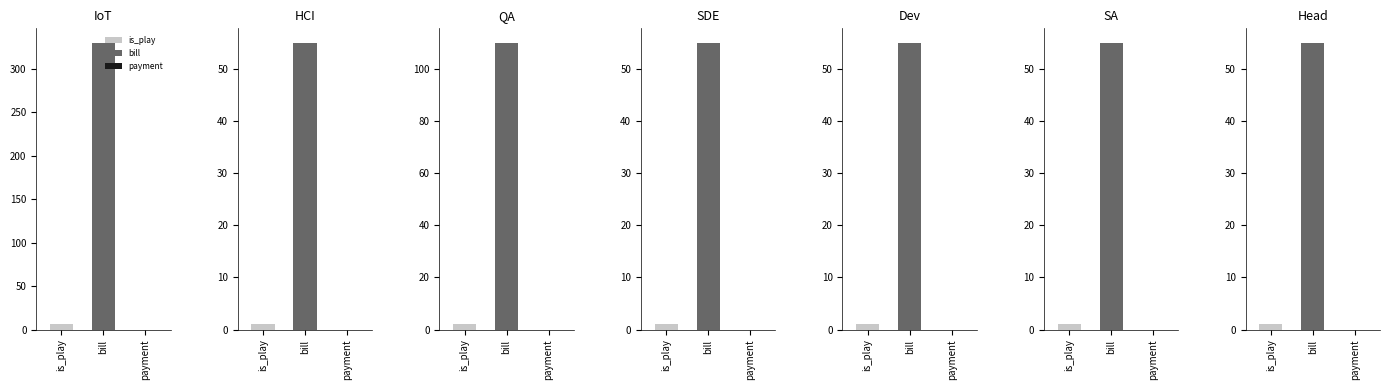

Is it true that is_play equals 1 at SA?

True